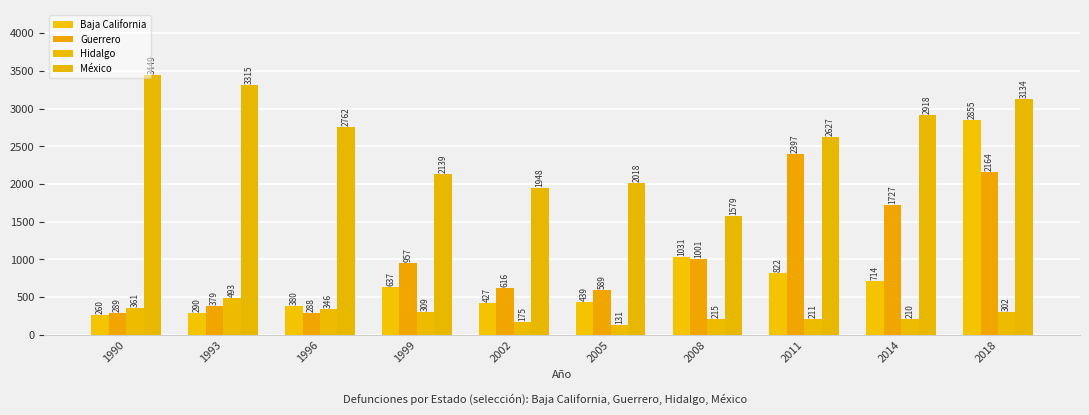

The value of Hidalgo at 1990 is 221. True or false?

False